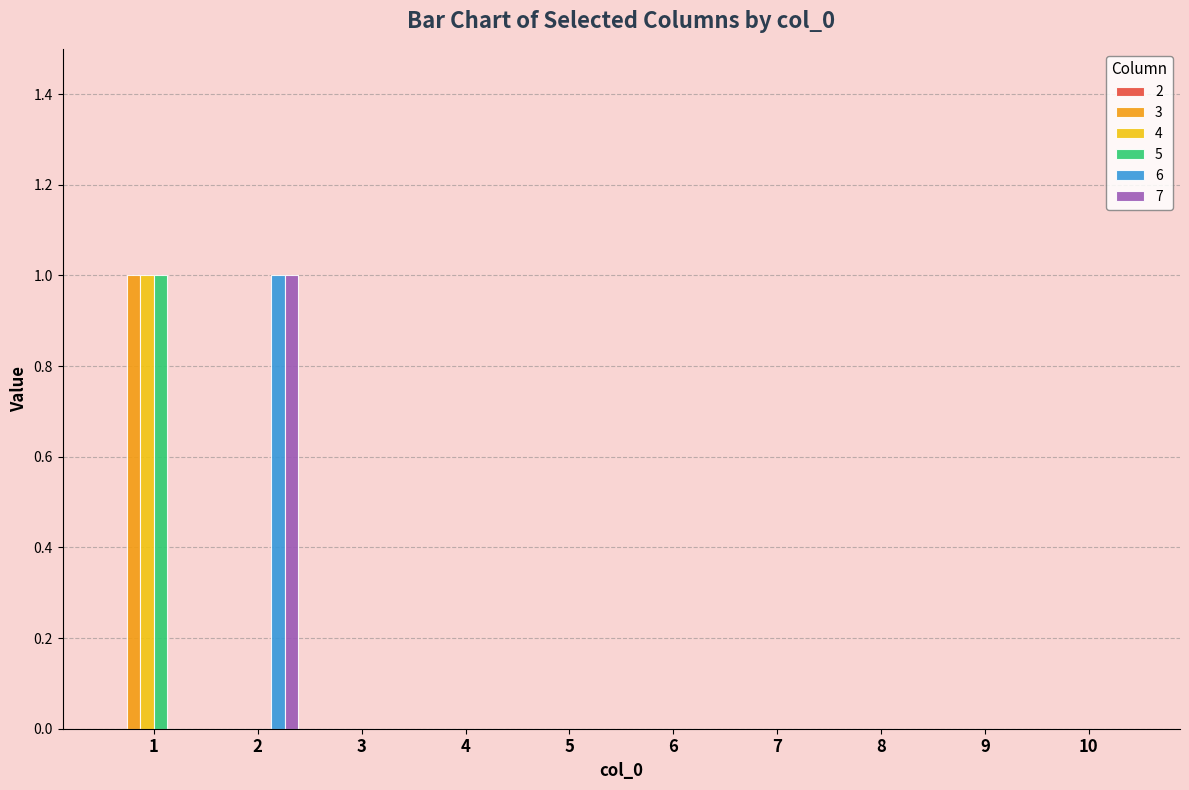

Reading left to right, extract all data points from this chart.

3: 1	0	0	0	0	0	0	0	0	0
4: 1	0	0	0	0	0	0	0	0	0
5: 1	0	0	0	0	0	0	0	0	0
6: 0	1	0	0	0	0	0	0	0	0
7: 0	1	0	0	0	0	0	0	0	0